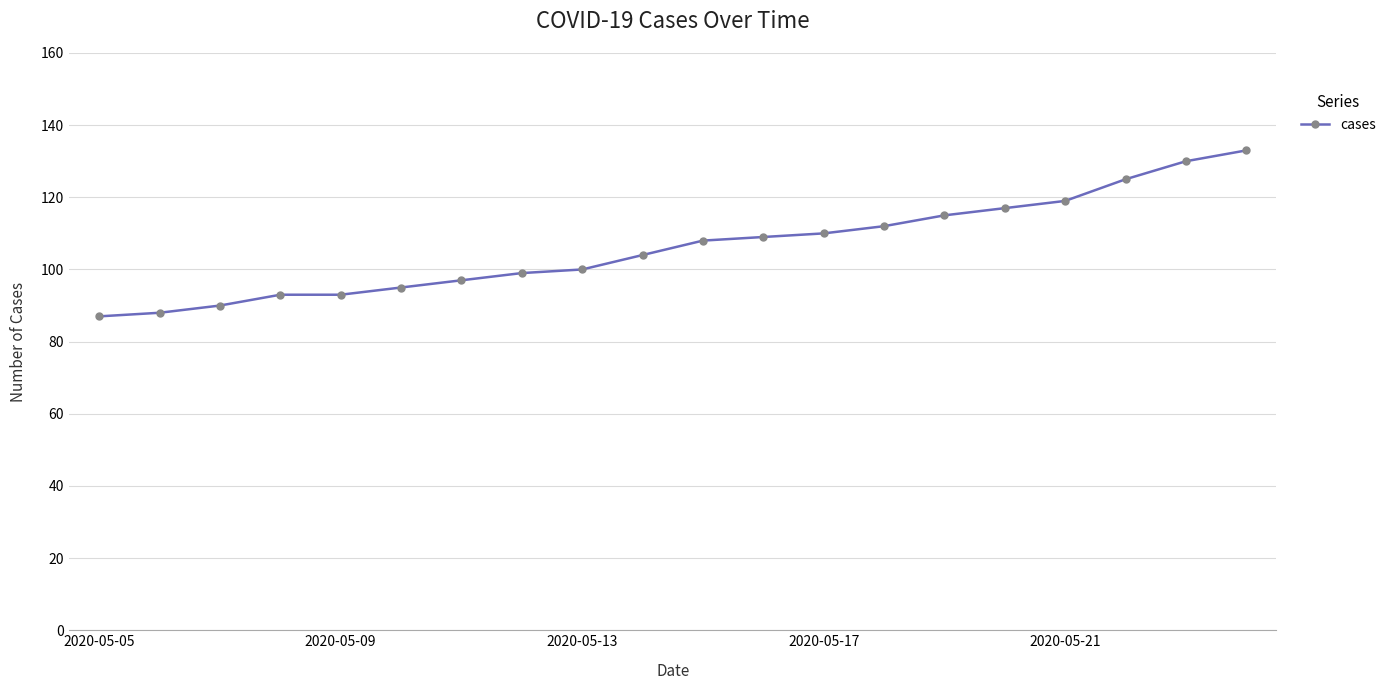

What is the value of the 17th point from the left?

119